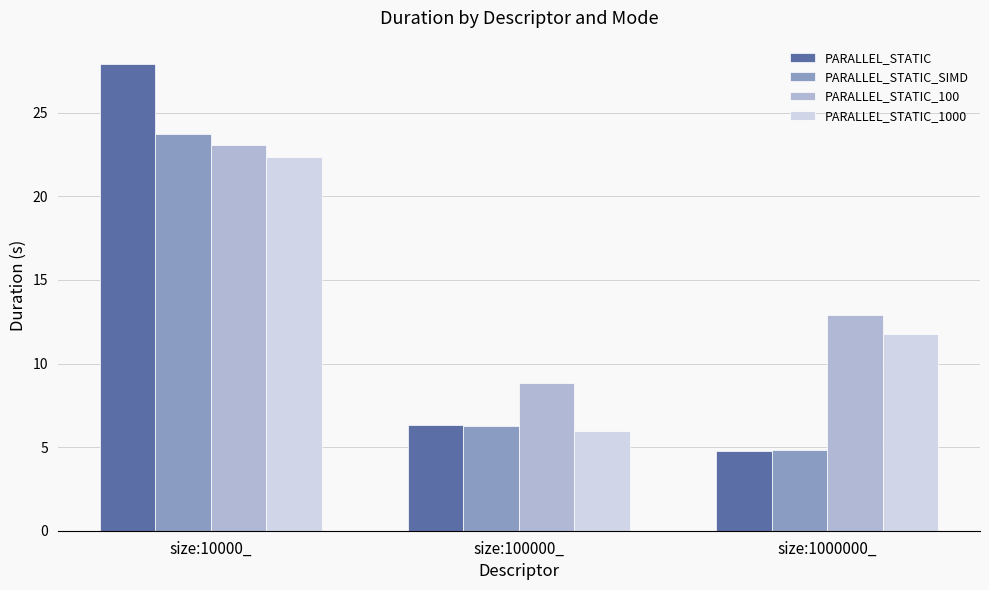

Which series has the largest total across all categories?

PARALLEL_STATIC_100